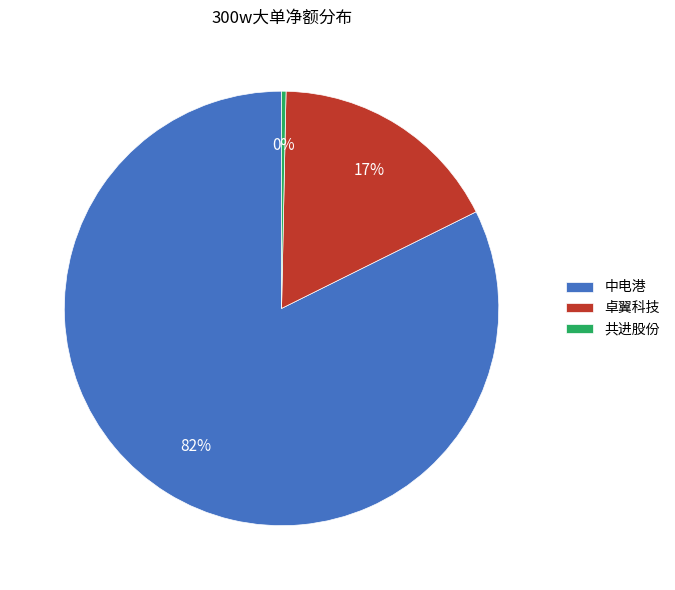

Is it true that 共进股份 is 0% of the pie?

True